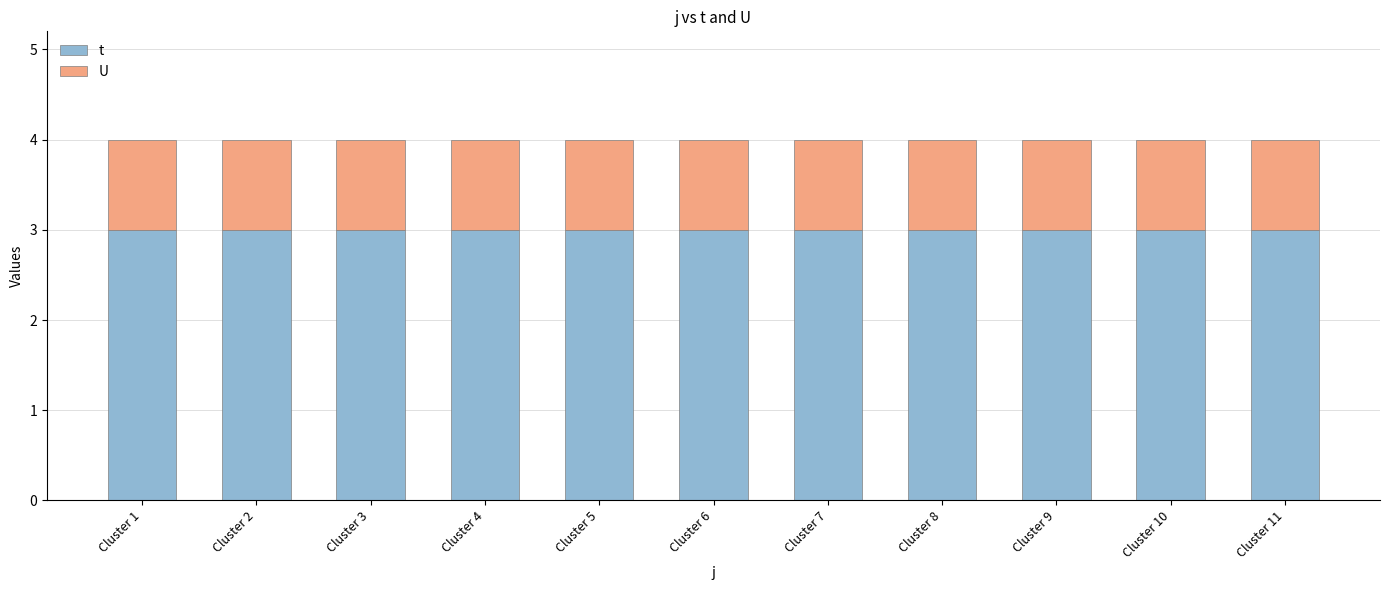

The value of t at Cluster 7 is 1. True or false?

False